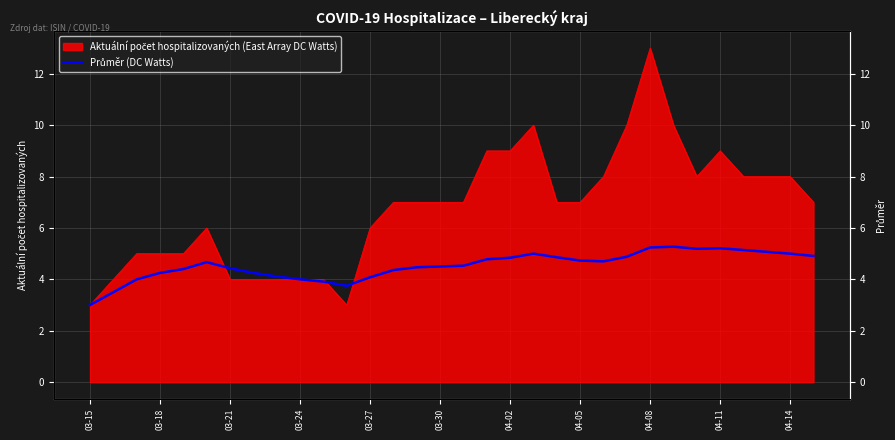

What value does the data have at 29?

5.1